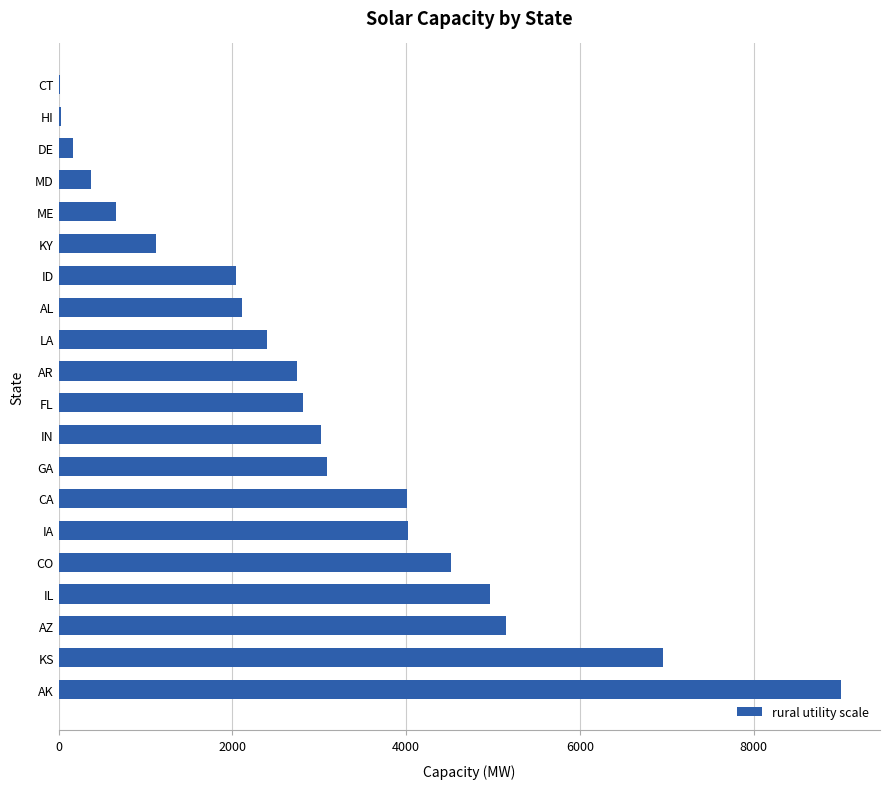

What is the sum of the values at IA and CO?

8535